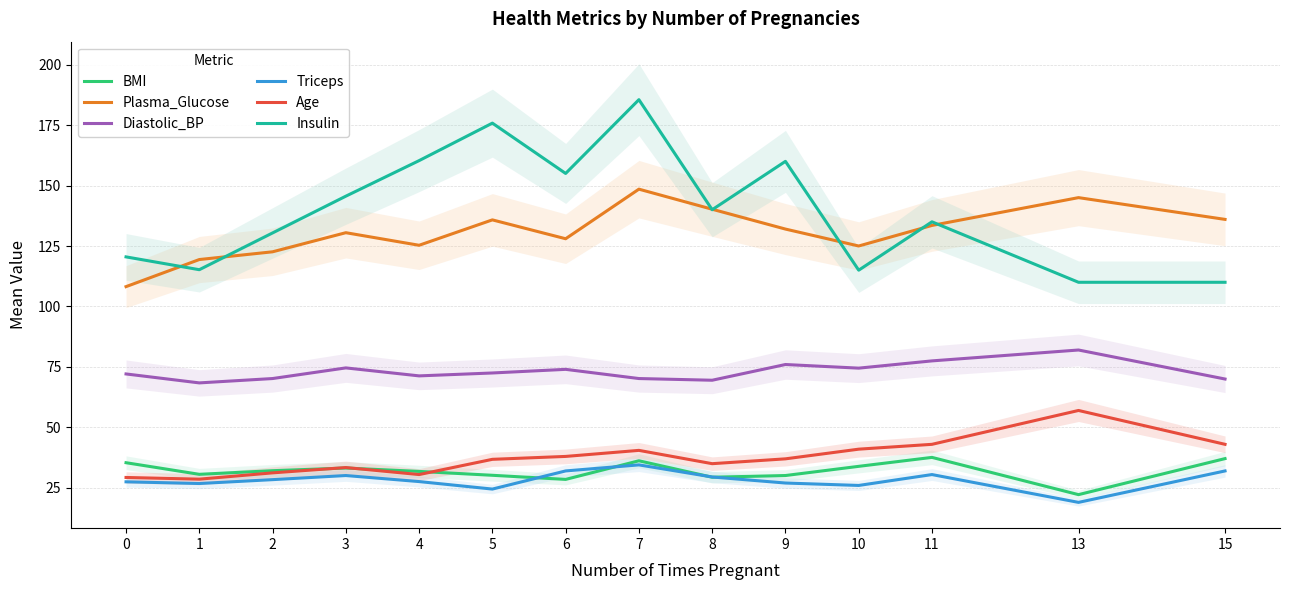

True or false: Plasma_Glucose has a value of 130.5 at 3.

True